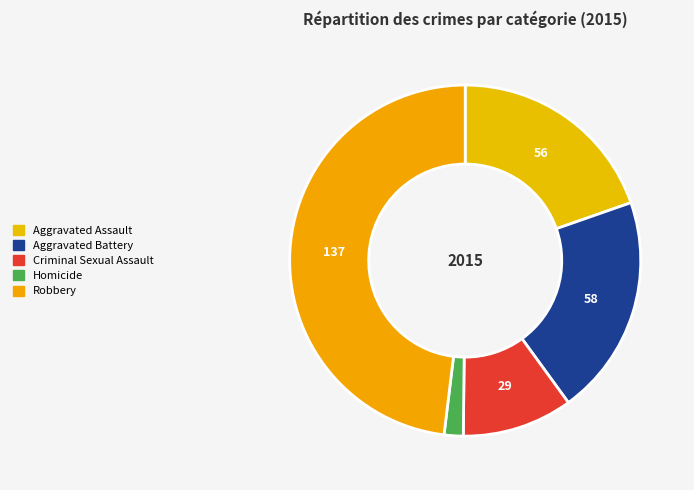

Which slice is the smallest?

Homicide